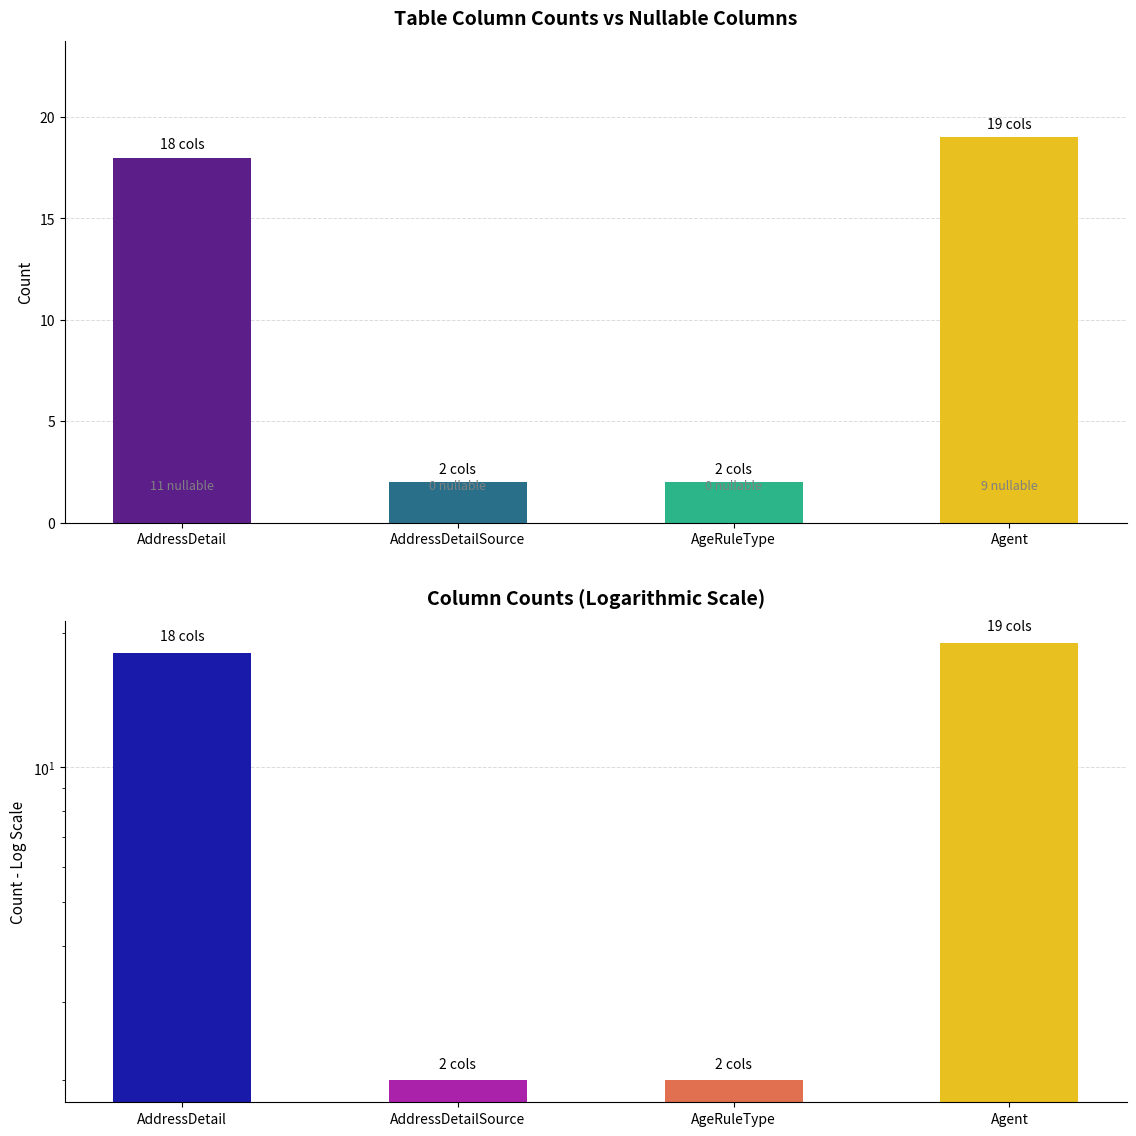

List the labels in order of value, smallest first.

AddressDetailSource, AgeRuleType, AddressDetail, Agent